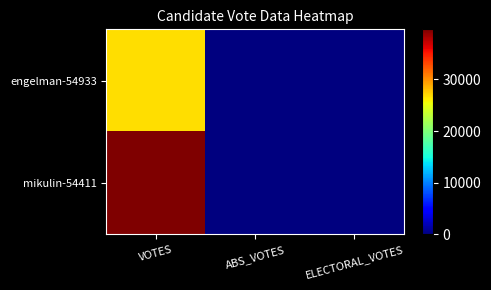

Between VOTES and ABS_VOTES, which series saw the biggest shift?

mikulin-54411